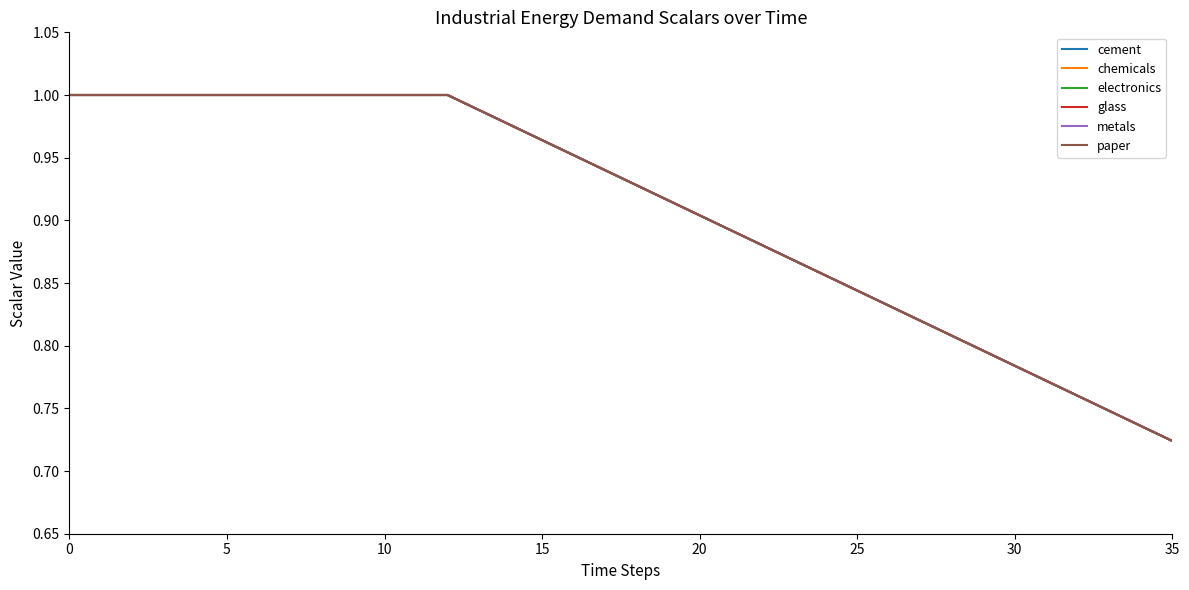

True or false: glass and electronics intersect in this chart.

False